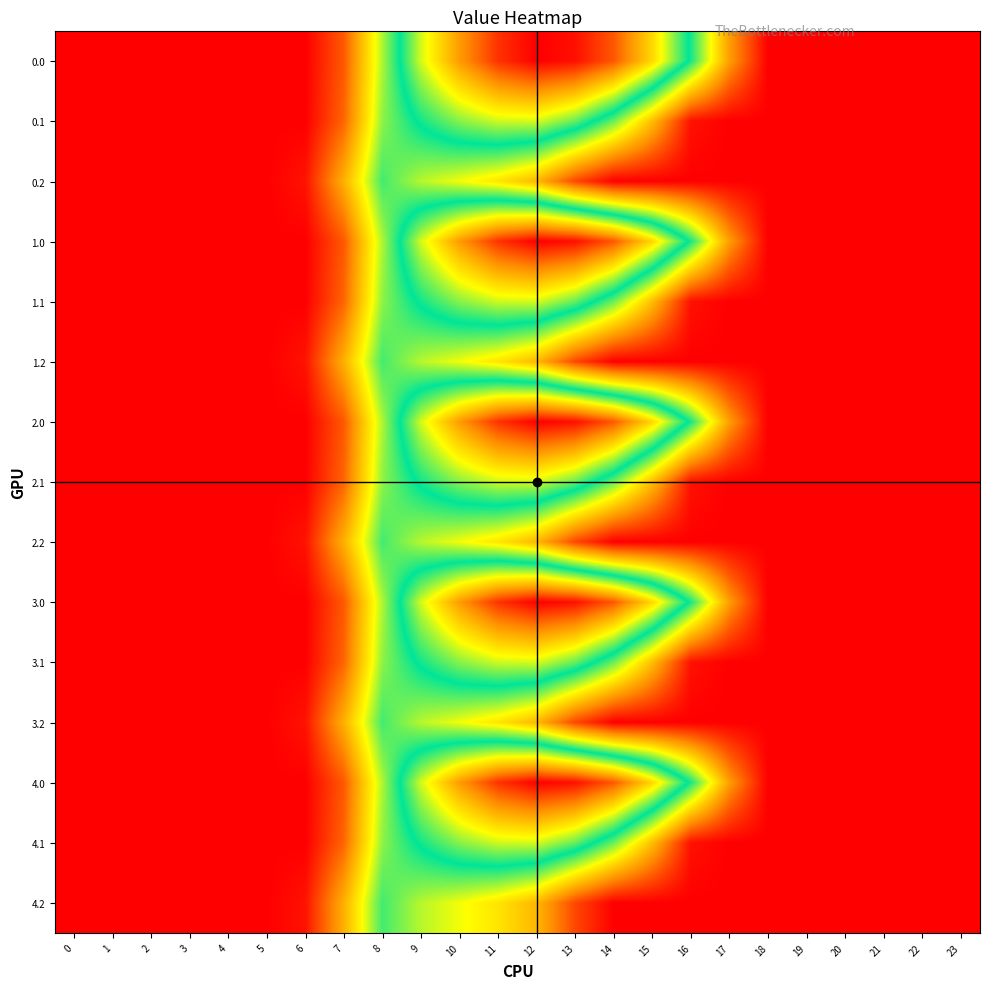

Rank the series by their maximum value, from highest to lowest.

0.0, 1.0, 2.0, 3.0, 4.0, 0.1, 1.1, 2.1, 3.1, 4.1, 0.2, 1.2, 2.2, 3.2, 4.2